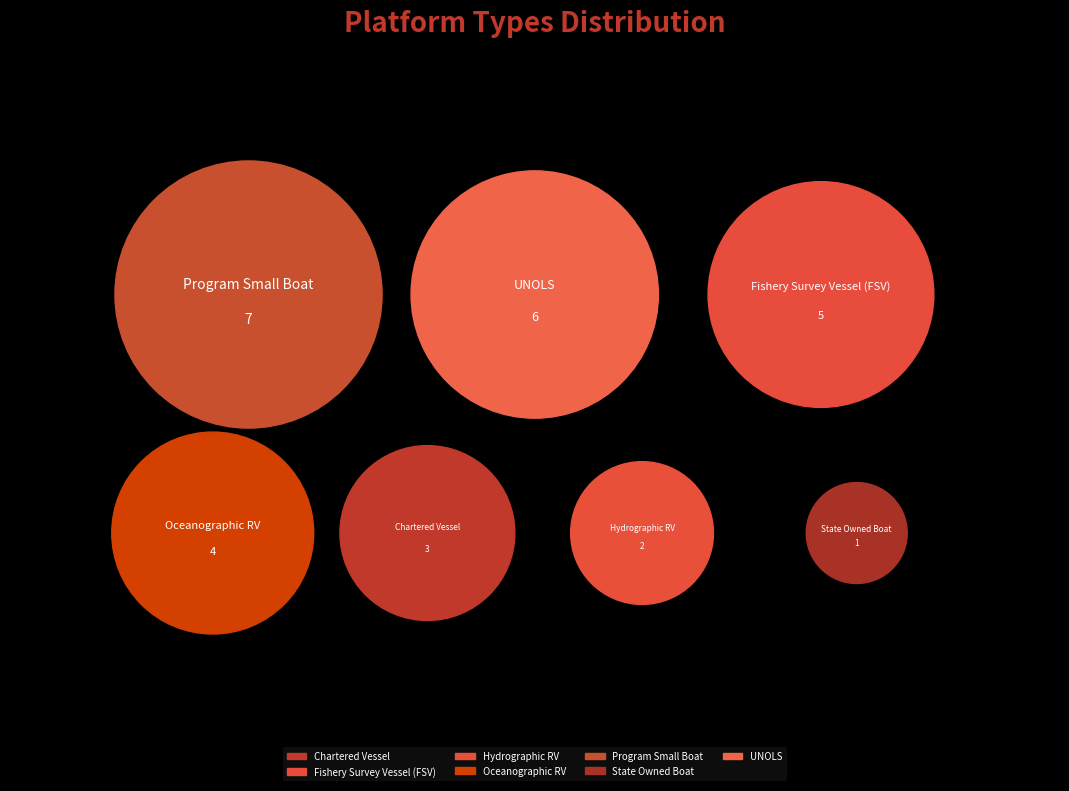

Is it true that Fishery Survey Vessel (FSV) is 18% of the pie?

True